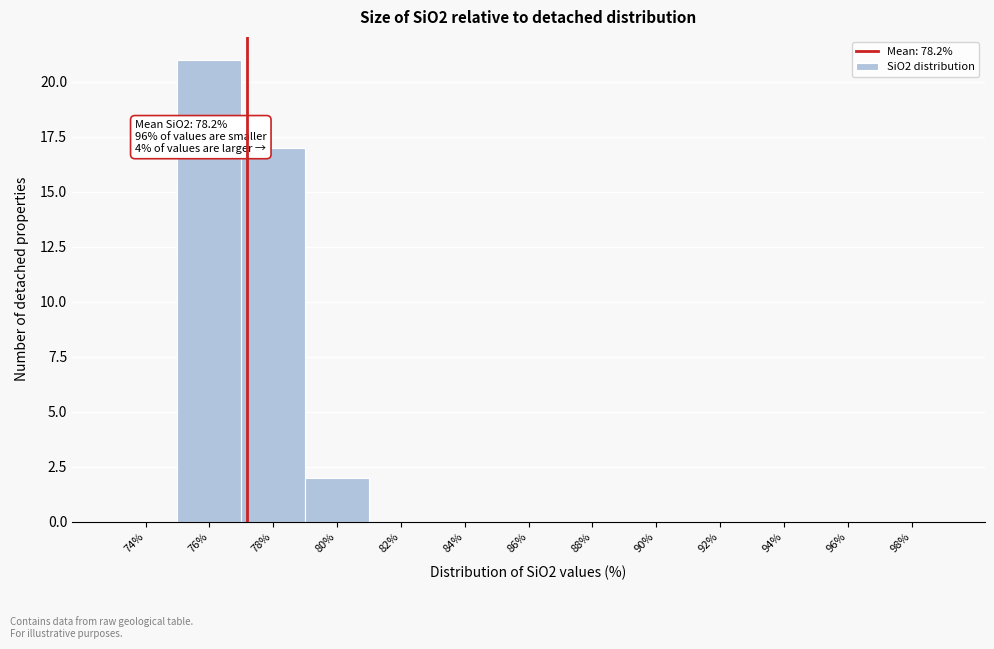

Reading left to right, what are all the values shown in this chart?

74%=0	76%=21	78%=17	80%=2	82%=0	84%=0	86%=0	88%=0	90%=0	92%=0	94%=0	96%=0	98%=0